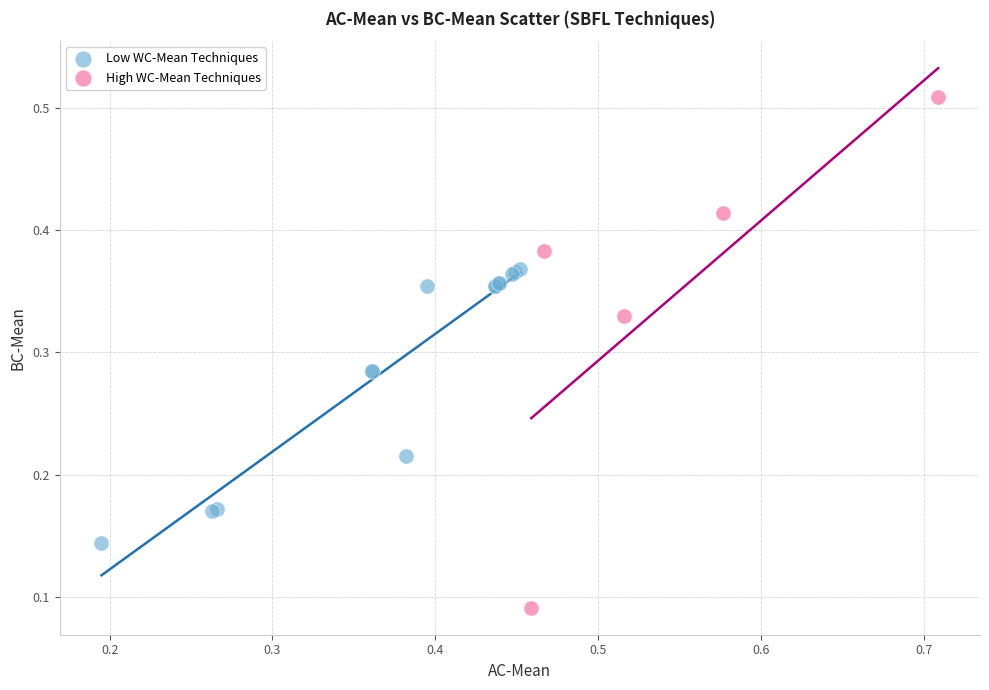

Which series has the widest spread of Y values?

High WC-Mean Techniques